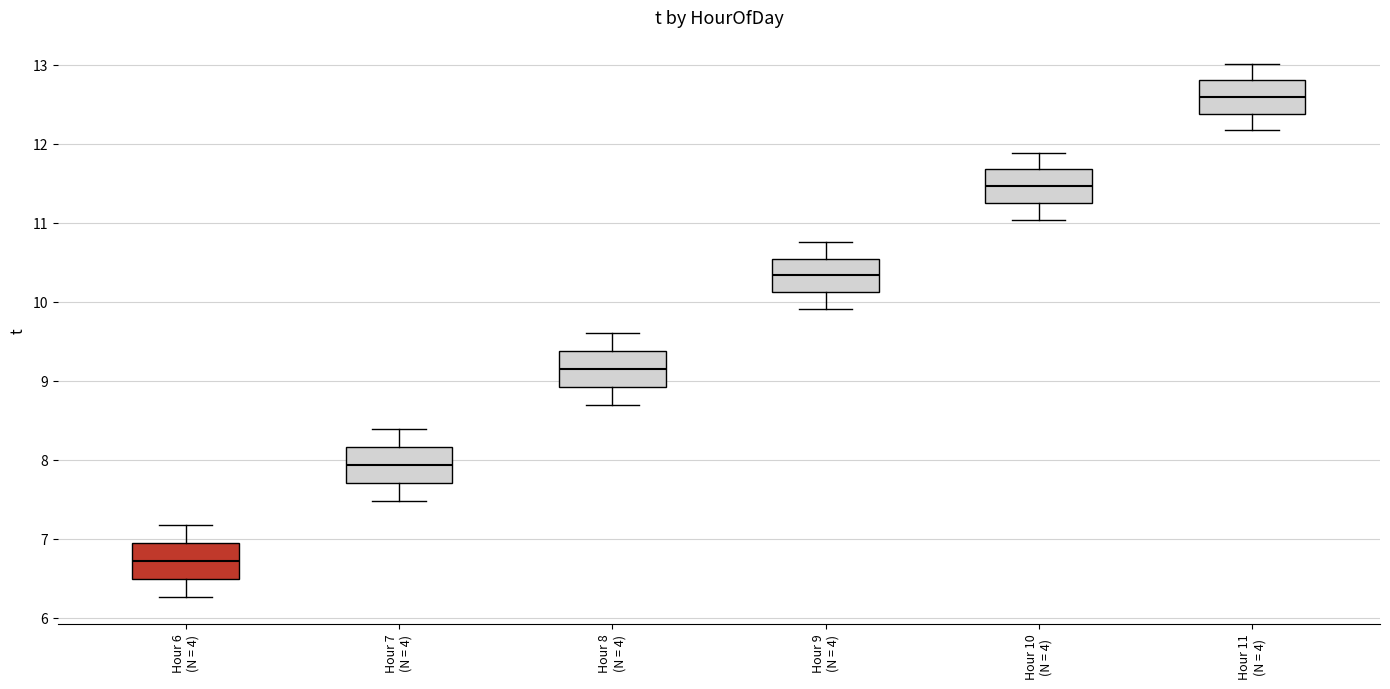

Reading left to right, transcribe this box plot: for each box, give where its median line is, the range the box spans, and where its two whiskers end, as read against the y-axis. The values are not printed on the chart, so give them approximately, as read against the axis.

Hour 6 (N = 4): median 6.7, box 6.5 to 7.0, whiskers 6.3 to 7.2
Hour 7 (N = 4): median 7.9, box 7.7 to 8.2, whiskers 7.5 to 8.4
Hour 8 (N = 4): median 9.2, box 8.9 to 9.4, whiskers 8.7 to 9.6
Hour 9 (N = 4): median 10.3, box 10.1 to 10.5, whiskers 9.9 to 10.8
Hour 10 (N = 4): median 11.5, box 11.3 to 11.7, whiskers 11.0 to 11.9
Hour 11 (N = 4): median 12.6, box 12.4 to 12.8, whiskers 12.2 to 13.0